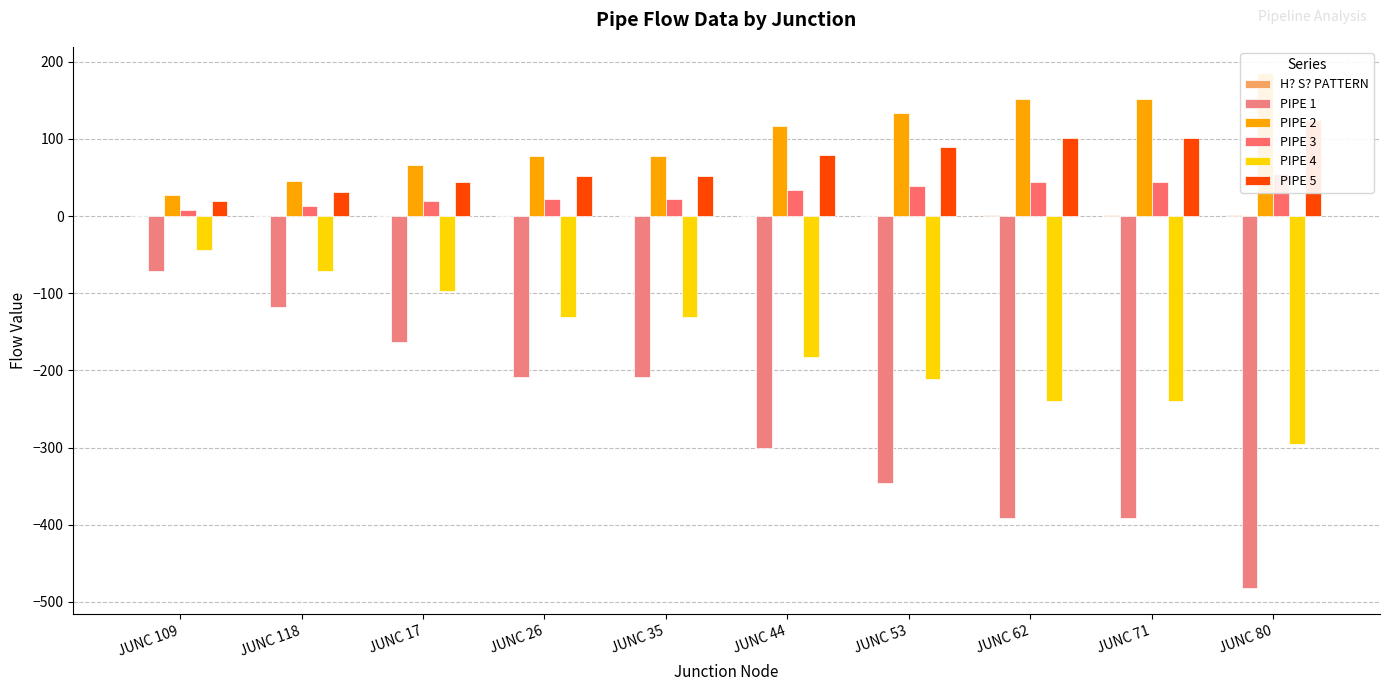

Which series has the largest total across all categories?

PIPE 2